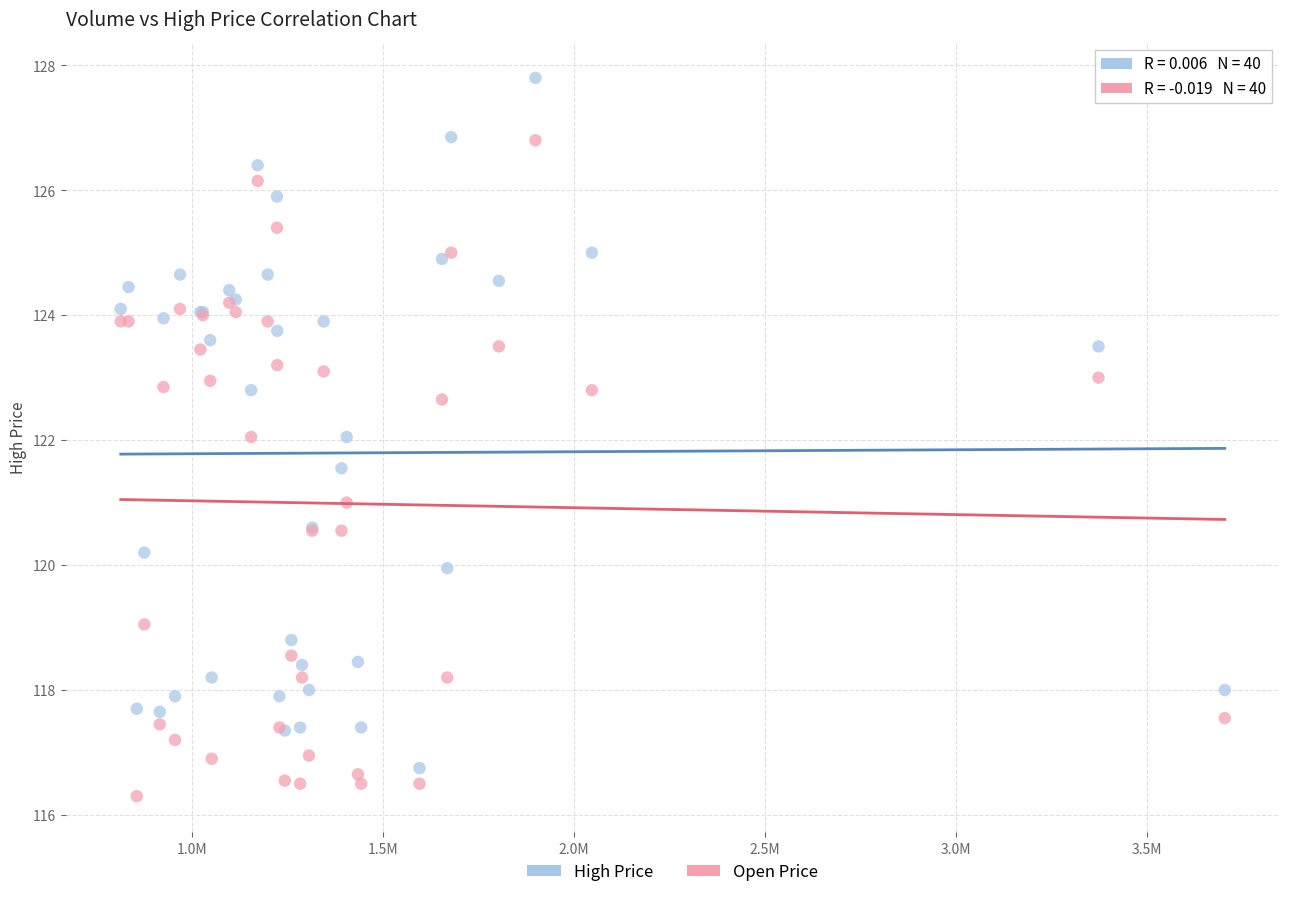

Which series has the largest Y range (max minus min)?

High Price